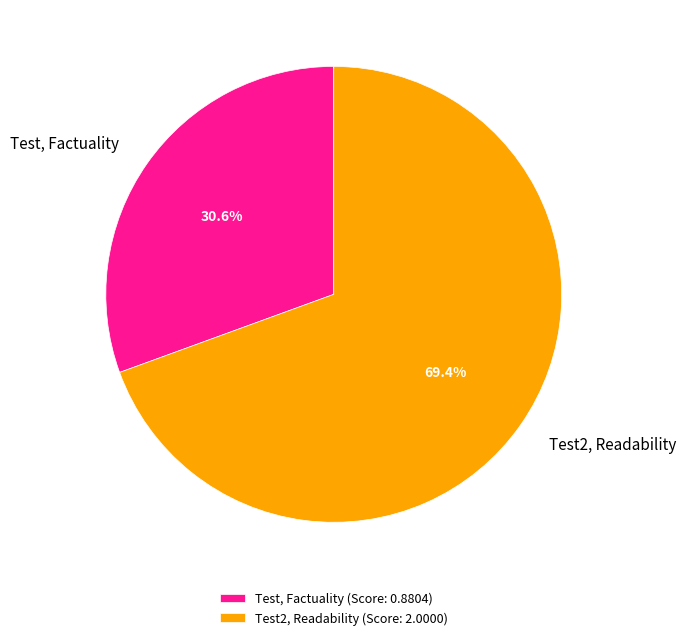

How many slices are in this pie chart?

2